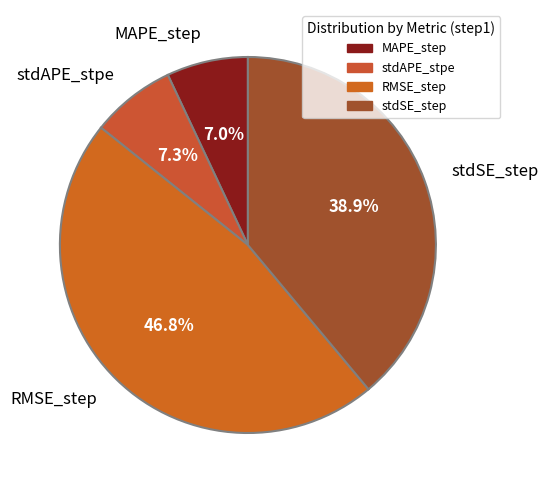

How many segments does this pie chart have?

4